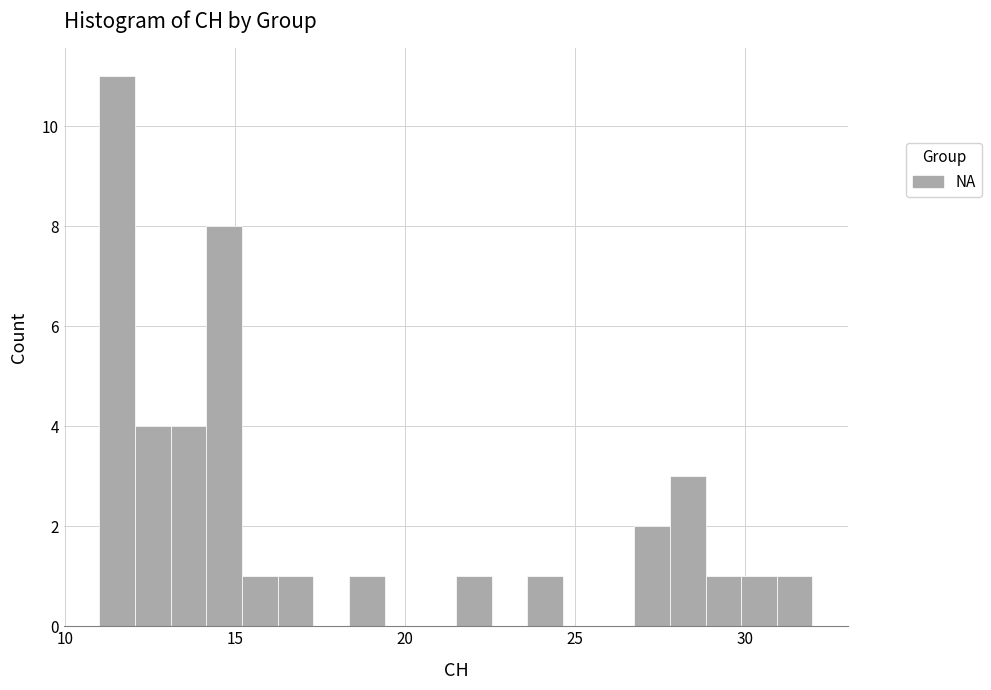

Read against the x-axis, roughly where is the centre of the tallest bar?

11.5